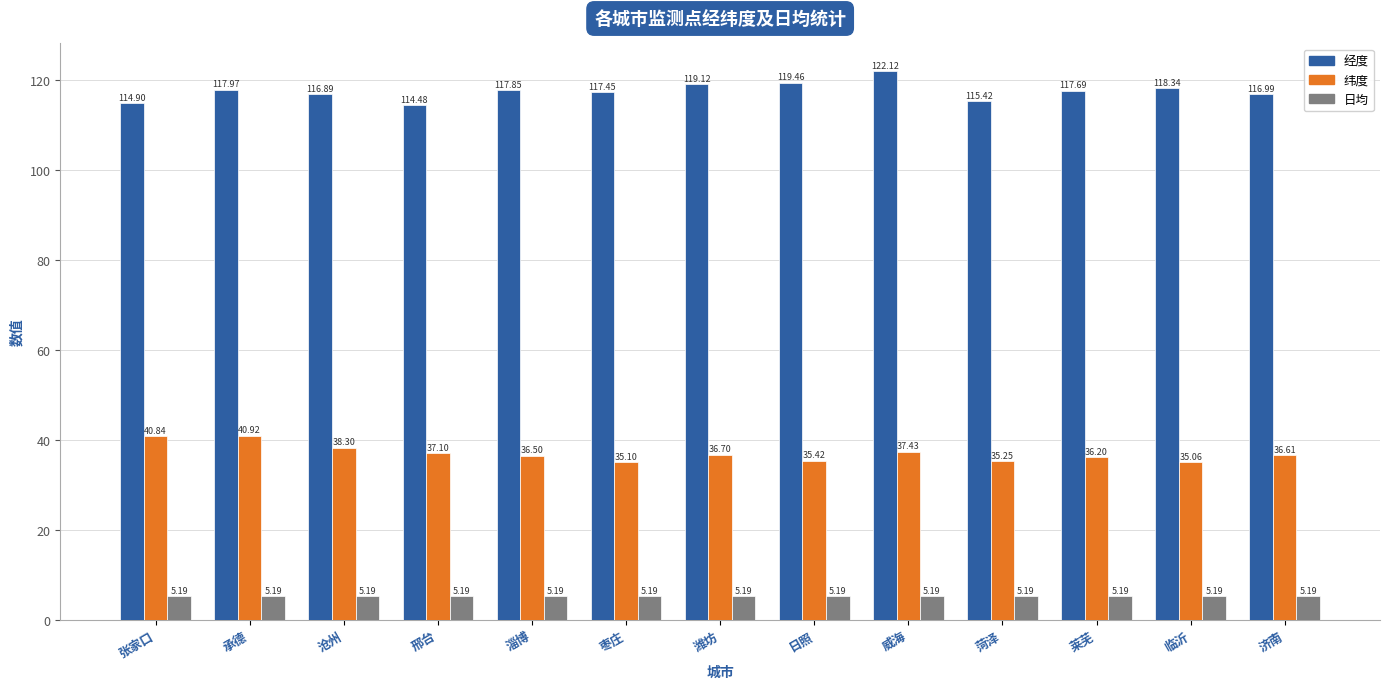

What is the total value across all series at 莱芜?

159.1